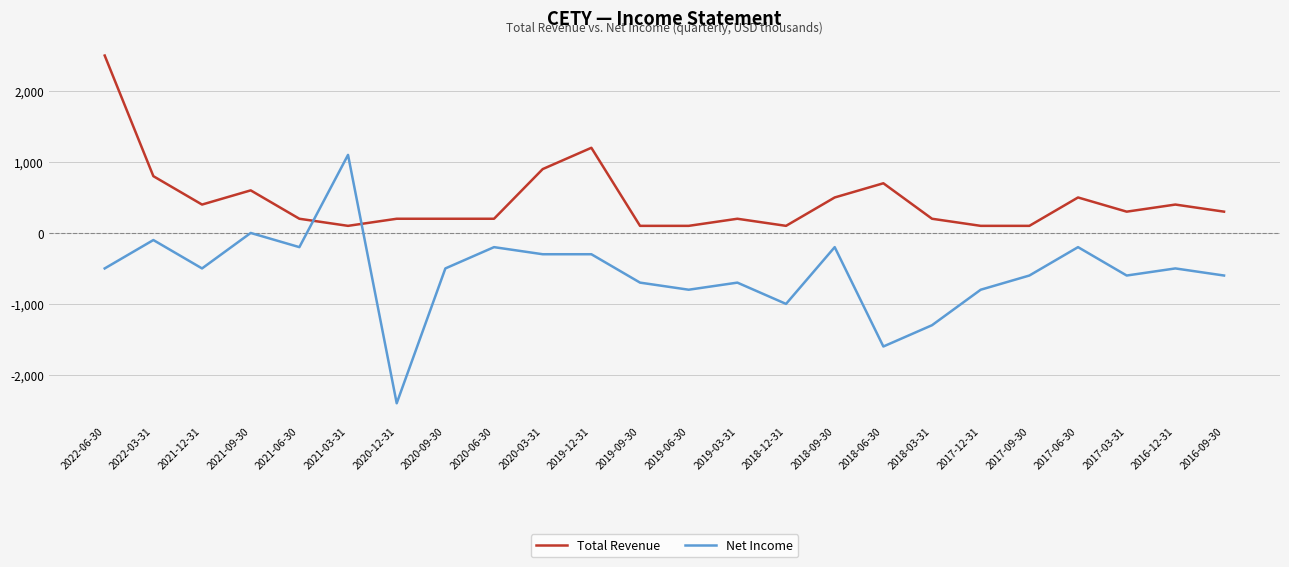

Count the number of data series in this chart.

2